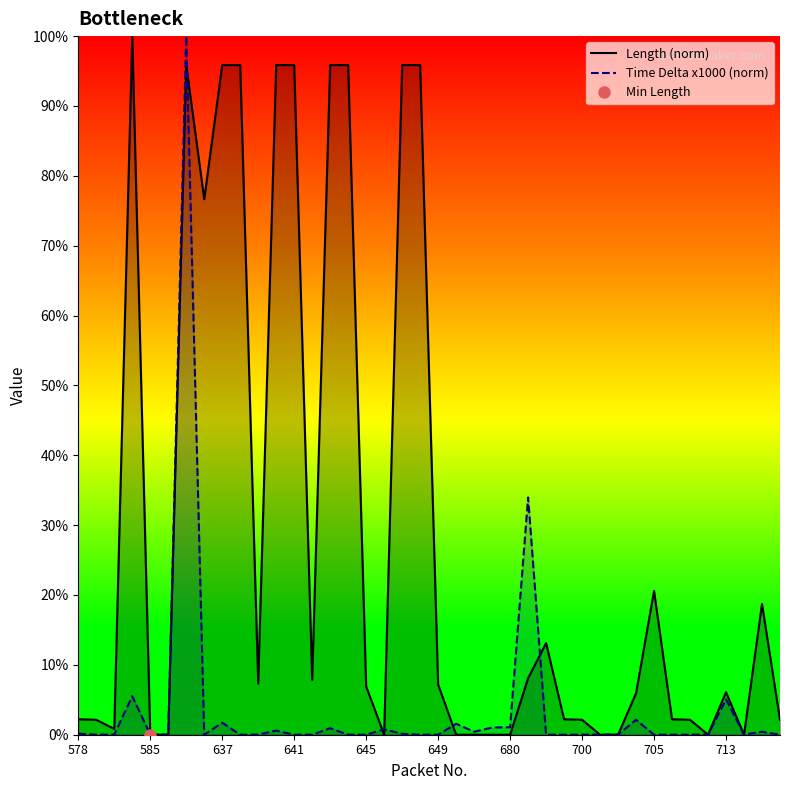

Is it true that Time Delta x1000 (norm) equals 0.0 at 645?

True